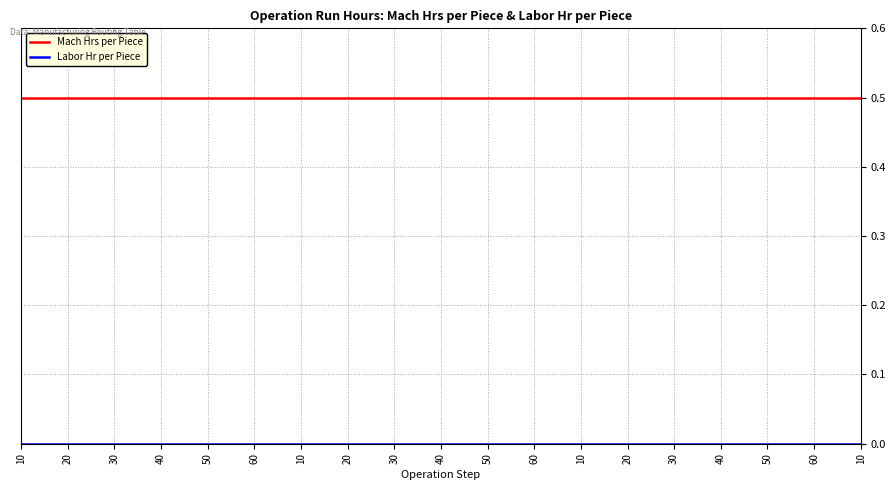

The Labor Hr per Piece series shows 0.0 at 10. True or false?

True